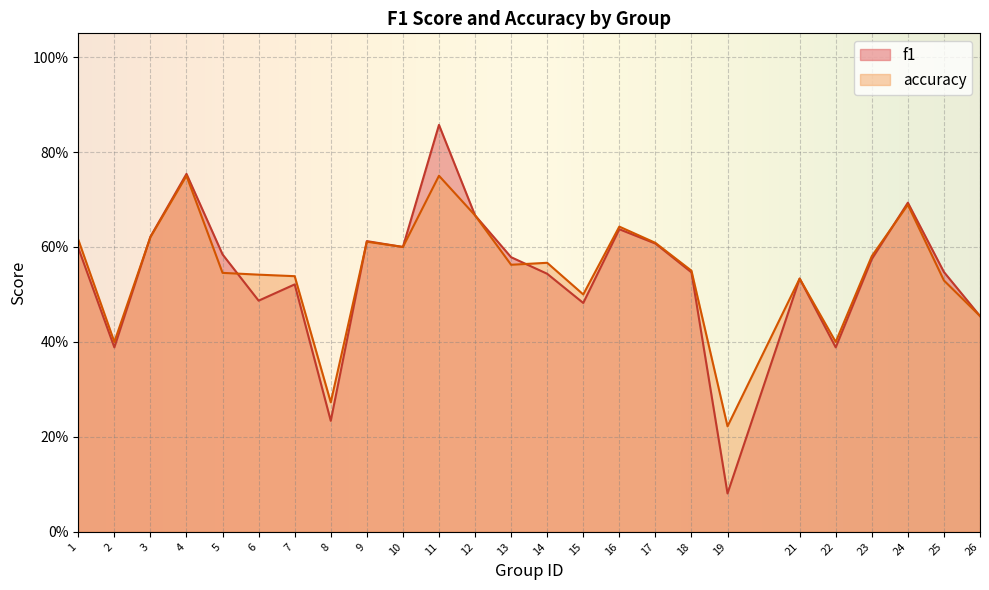

What is the average value of the f1 series?

0.5